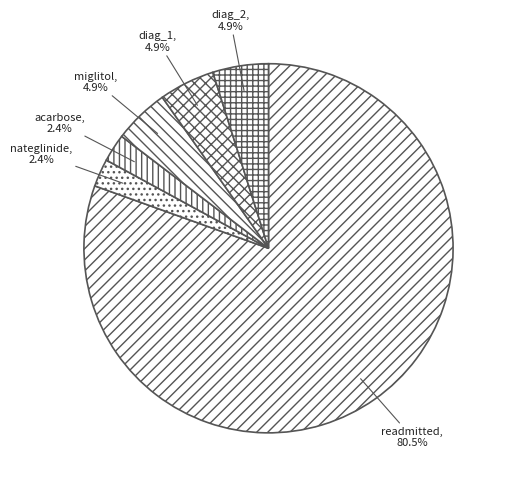

Count the number of slices in the pie.

6